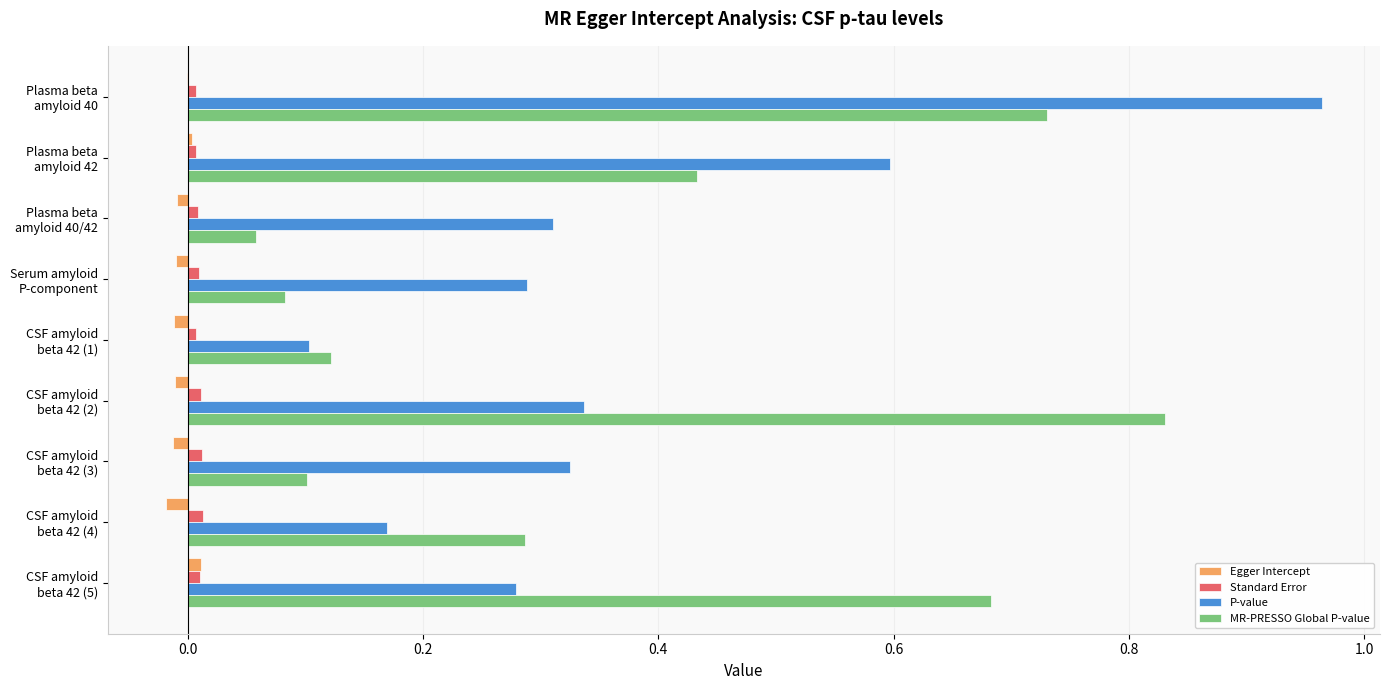

Count the number of data series in this chart.

4